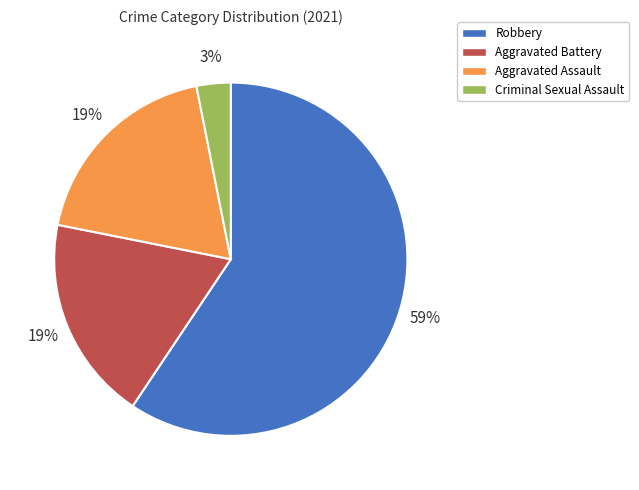

Which has a higher value, Criminal Sexual Assault or Aggravated Assault?

Aggravated Assault